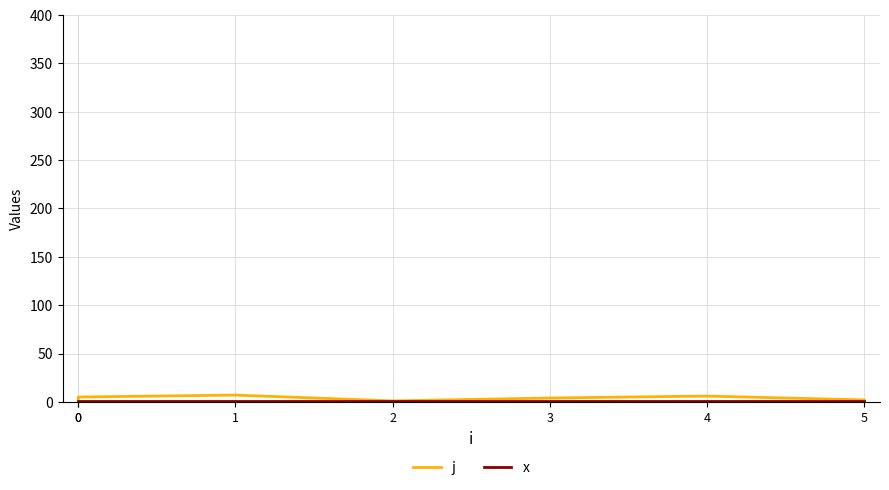

The x series shows 1 at 2. True or false?

True